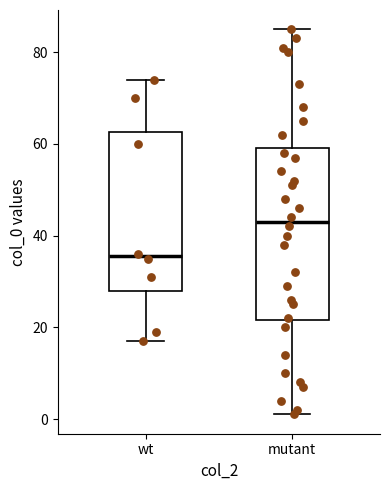

Where does the upper whisker of the box for wt end on the y-axis? The values are not printed on the chart, so give them approximately, as read against the axis.

74